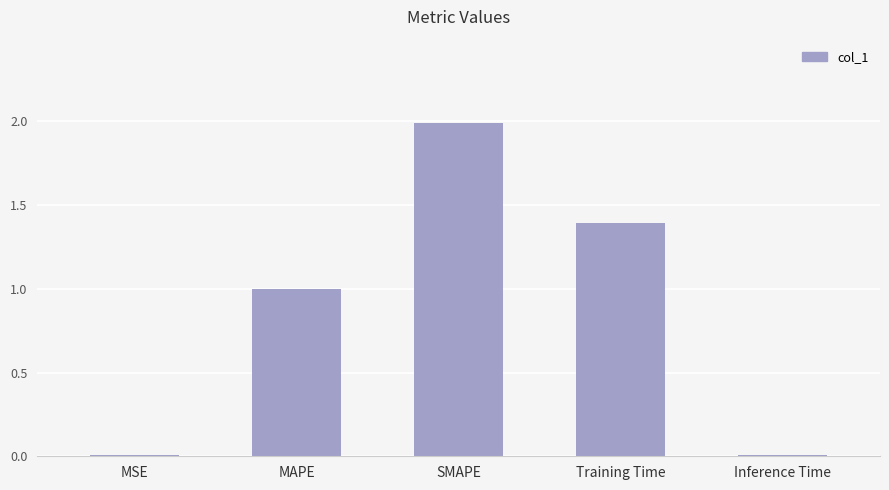

Are the bars grouped side by side (vs. stacked)?

No